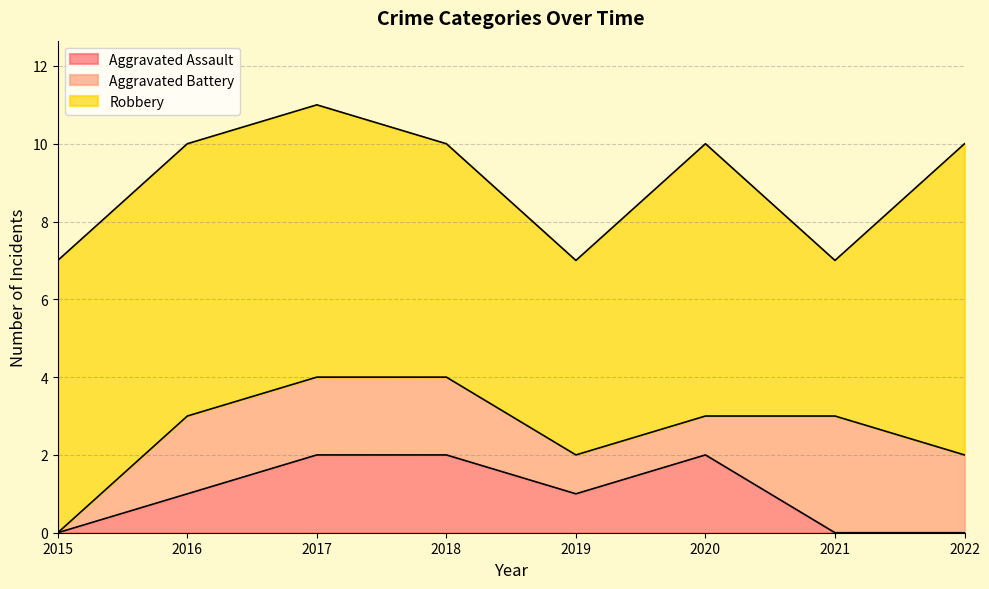

True or false: Aggravated Assault has a value of 2 at 2020.

True